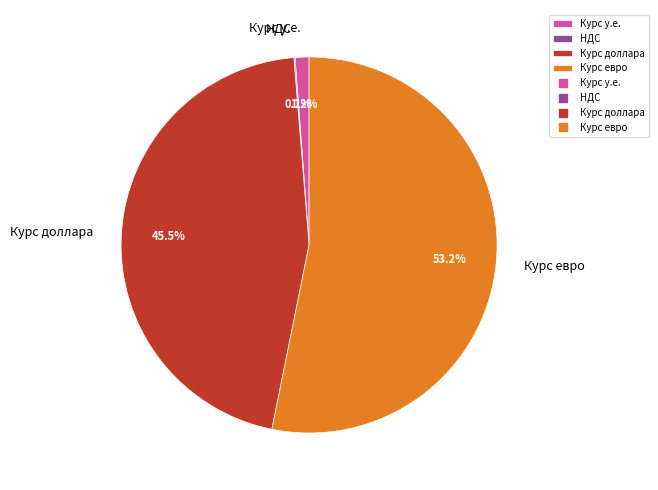

Between Курс доллара and Курс евро, which is larger?

Курс евро